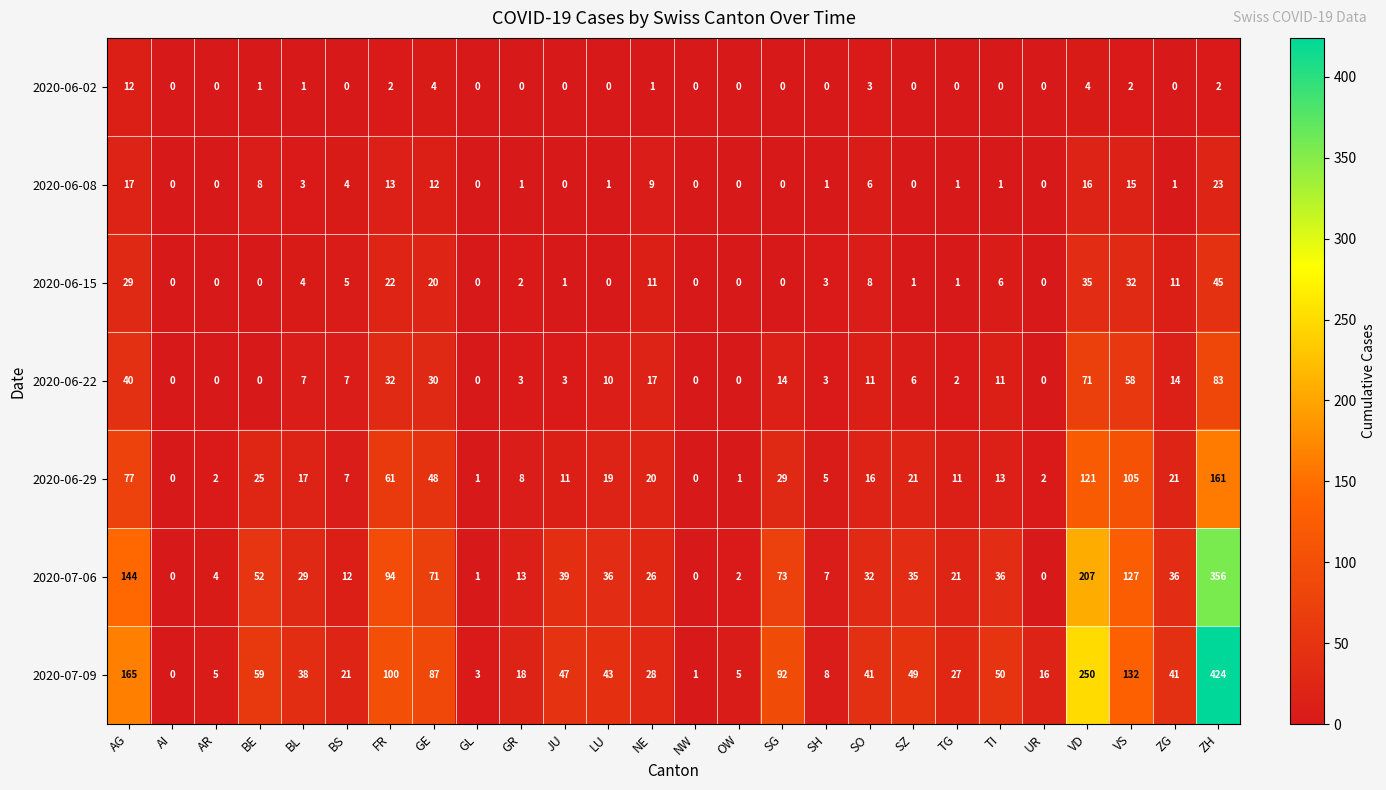

How many distinct data groups are displayed?

7